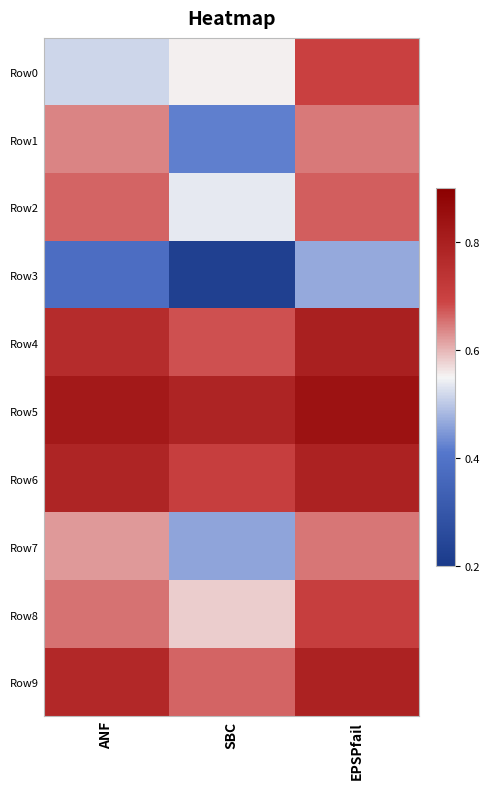

Reading right to left, what are all the values shown in this chart?

Row0: EPSPfail=0.7	SBC=0.6	ANF=0.5
Row1: EPSPfail=0.6	SBC=0.4	ANF=0.6
Row2: EPSPfail=0.7	SBC=0.5	ANF=0.7
Row3: EPSPfail=0.5	SBC=0.2	ANF=0.4
Row4: EPSPfail=0.8	SBC=0.7	ANF=0.8
Row5: EPSPfail=0.8	SBC=0.8	ANF=0.8
Row6: EPSPfail=0.8	SBC=0.7	ANF=0.8
Row7: EPSPfail=0.6	SBC=0.5	ANF=0.6
Row8: EPSPfail=0.7	SBC=0.6	ANF=0.7
Row9: EPSPfail=0.8	SBC=0.7	ANF=0.8